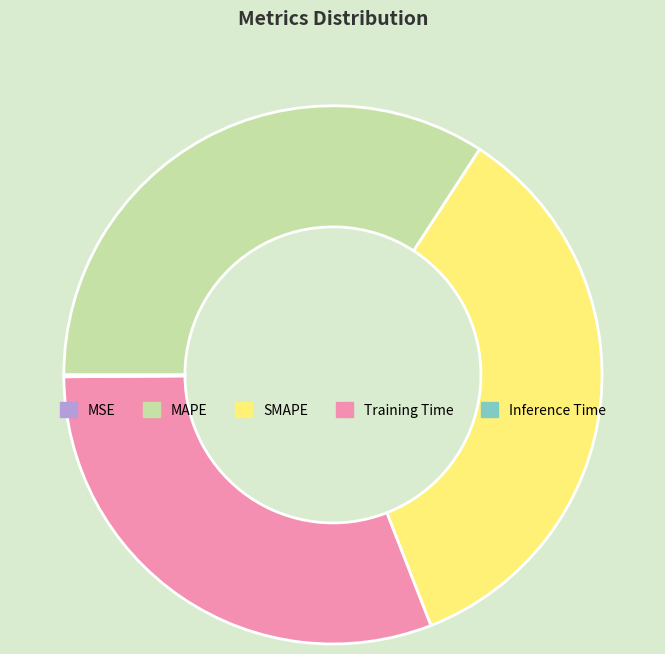

Is there a majority slice in this chart?

No